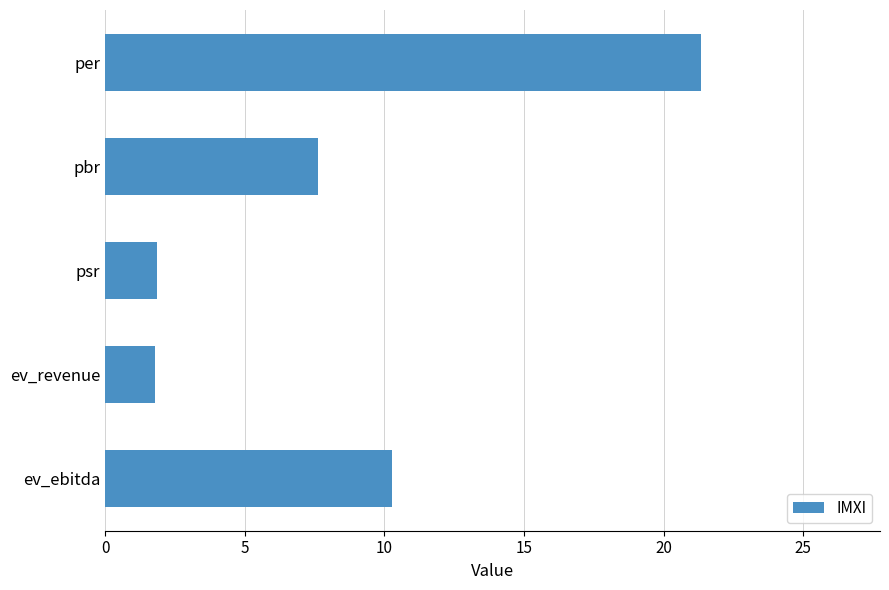

True or false: the data shows 5.3 at ev_ebitda.

False